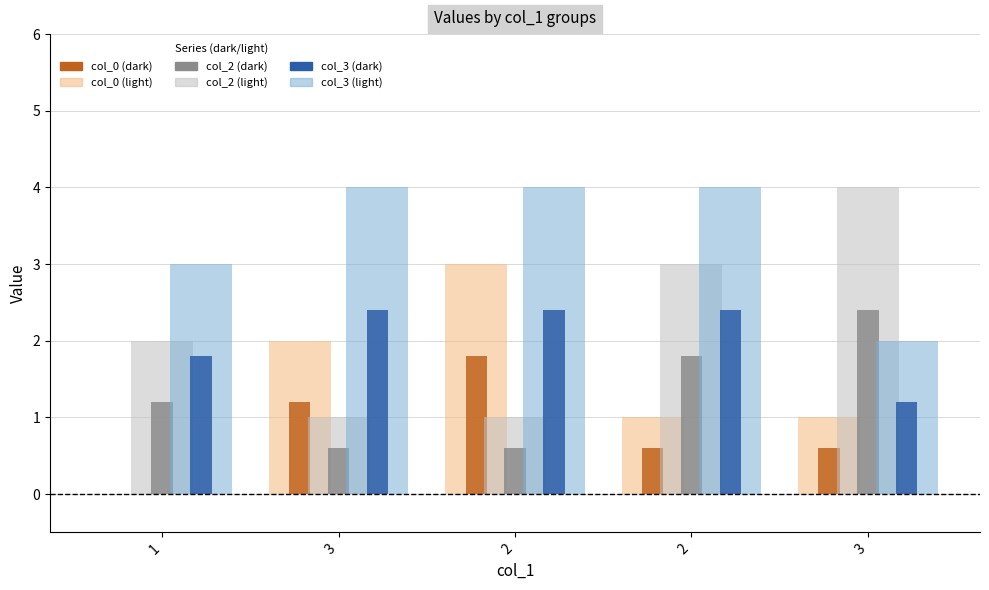

Which series has the largest range (max minus min)?

col_0